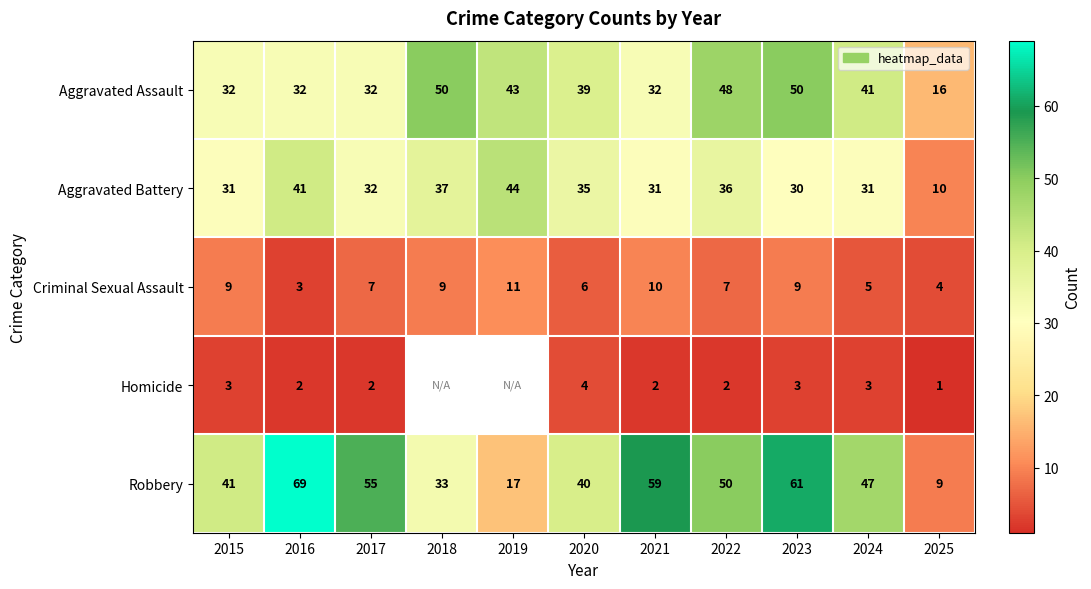

At which label is Aggravated Battery closest to 27?

2023